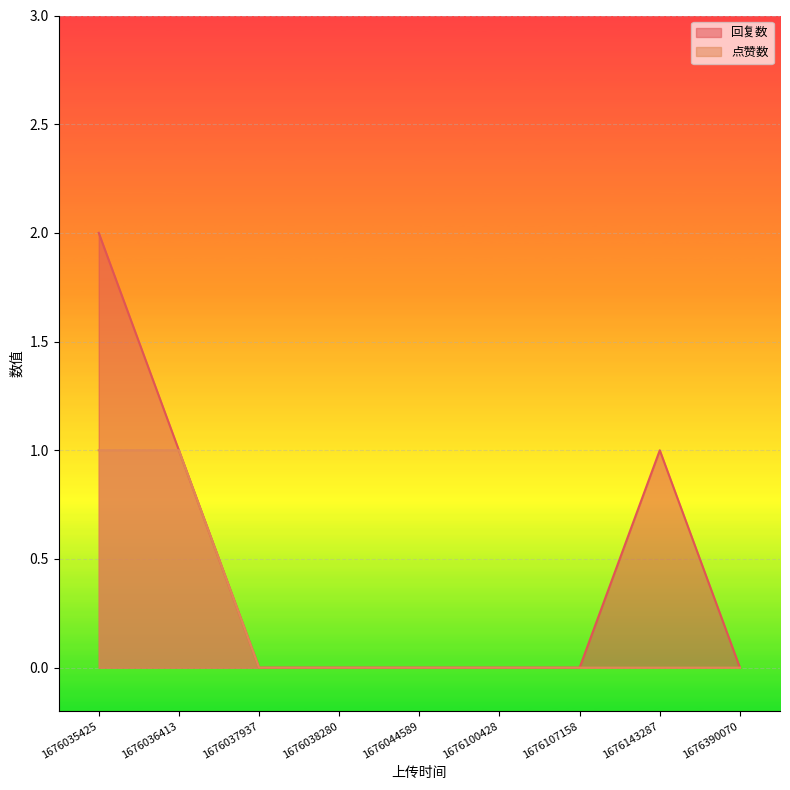

Which series changed the most between 1676143287 and 1676390070?

回复数